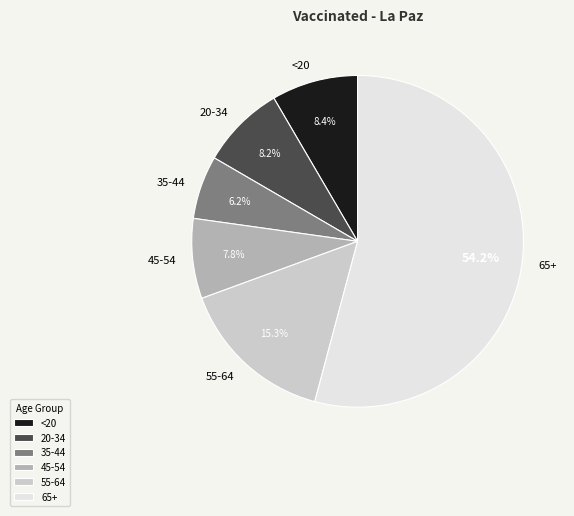

Count the number of slices in the pie.

6